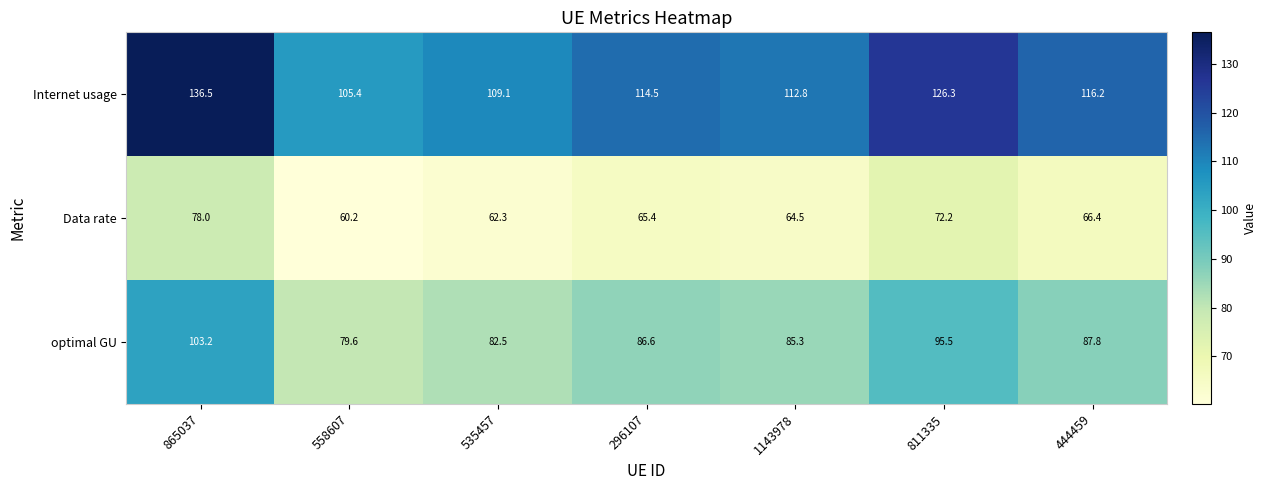

Between 535457 and 444459, which series saw the biggest shift?

Internet usage